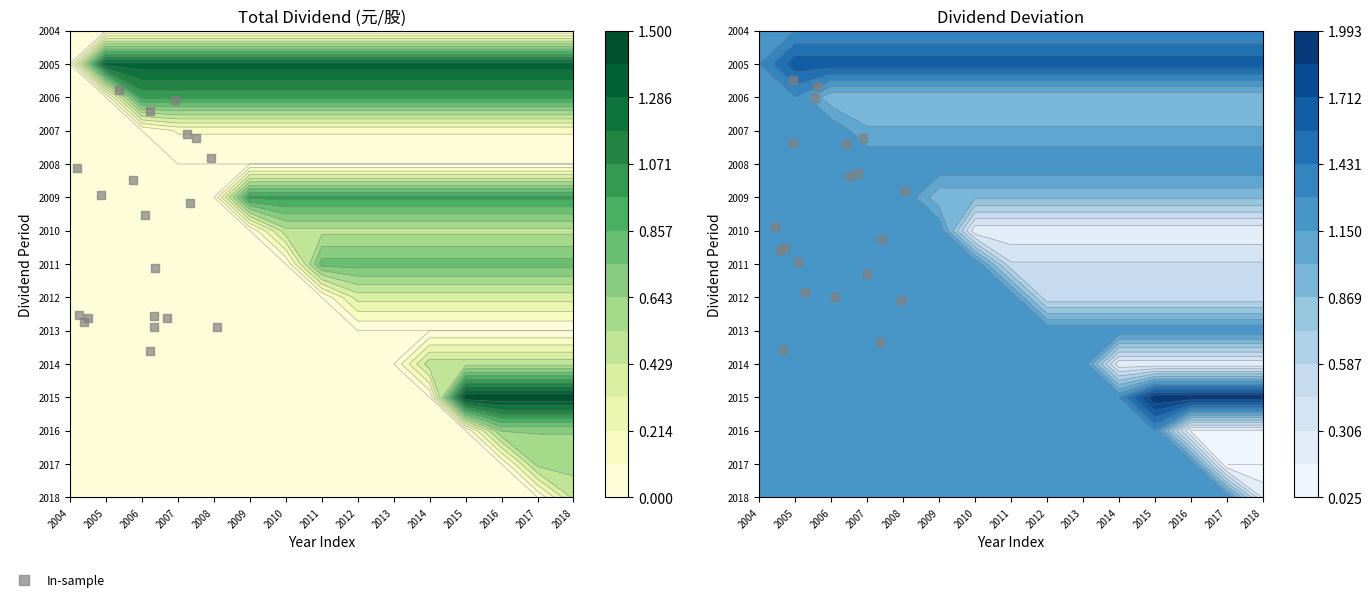

Which label corresponds to the smallest value in the chart?

2015